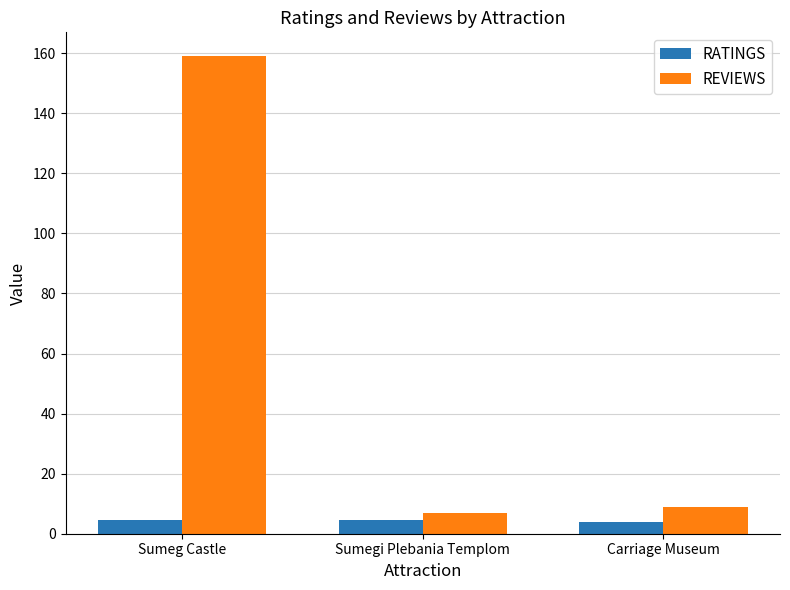

How many bars are there in each group?

2